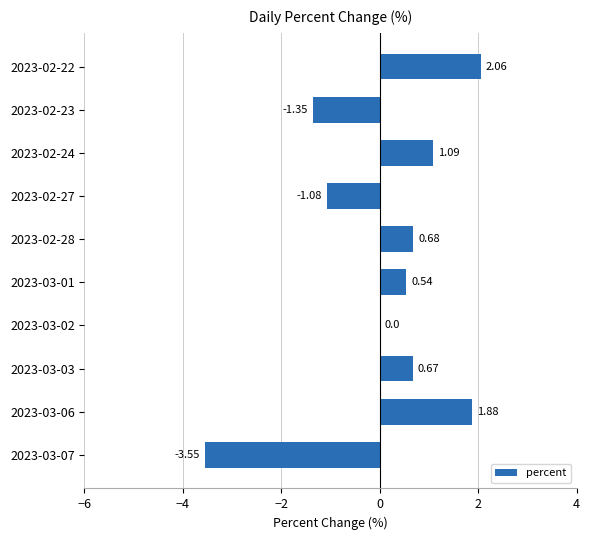

Which has a higher value, 2023-02-22 or 2023-03-01?

2023-02-22